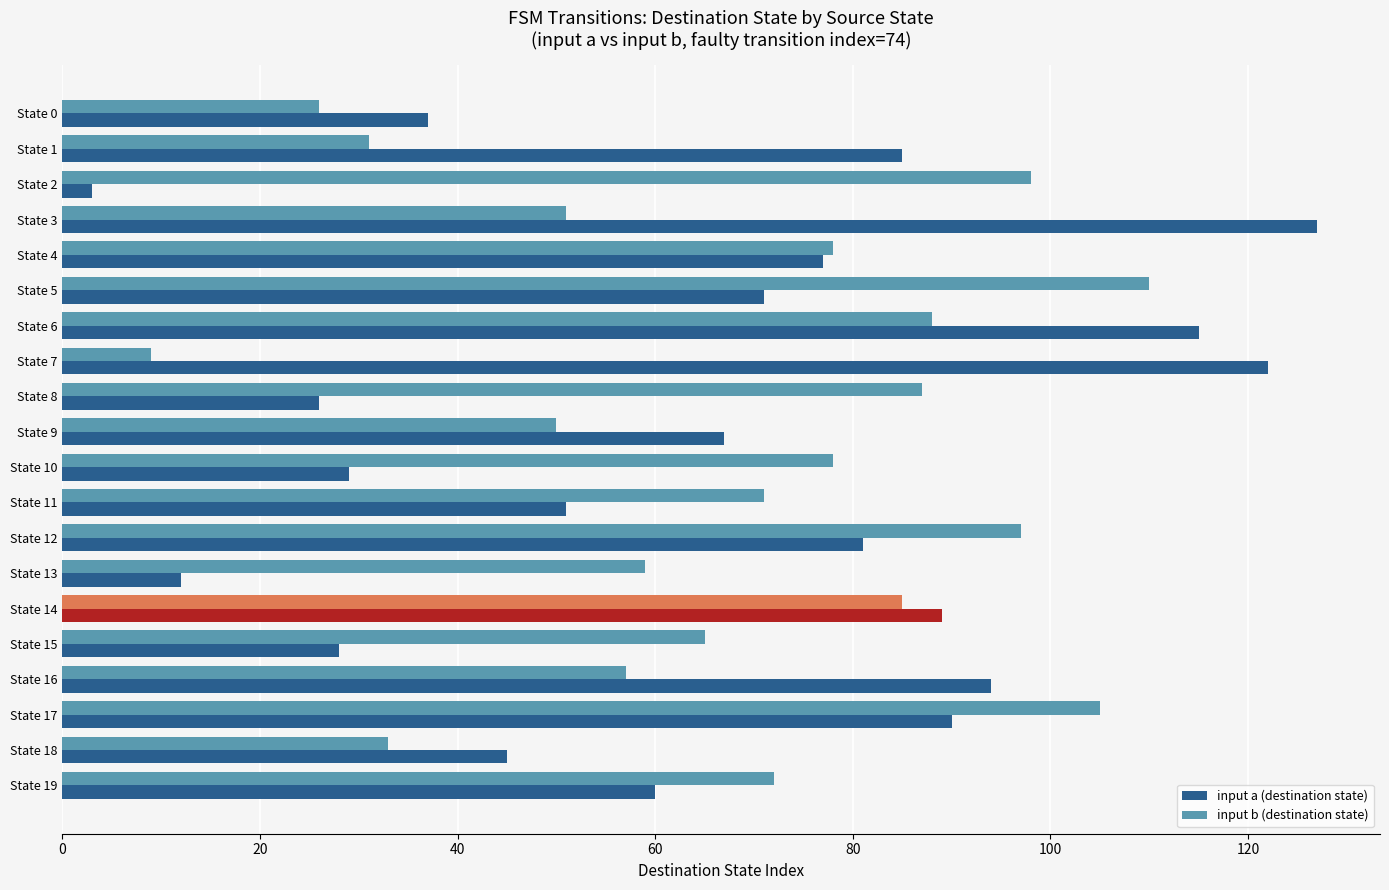

The value of input a (destination state) at State 11 is 51. True or false?

True